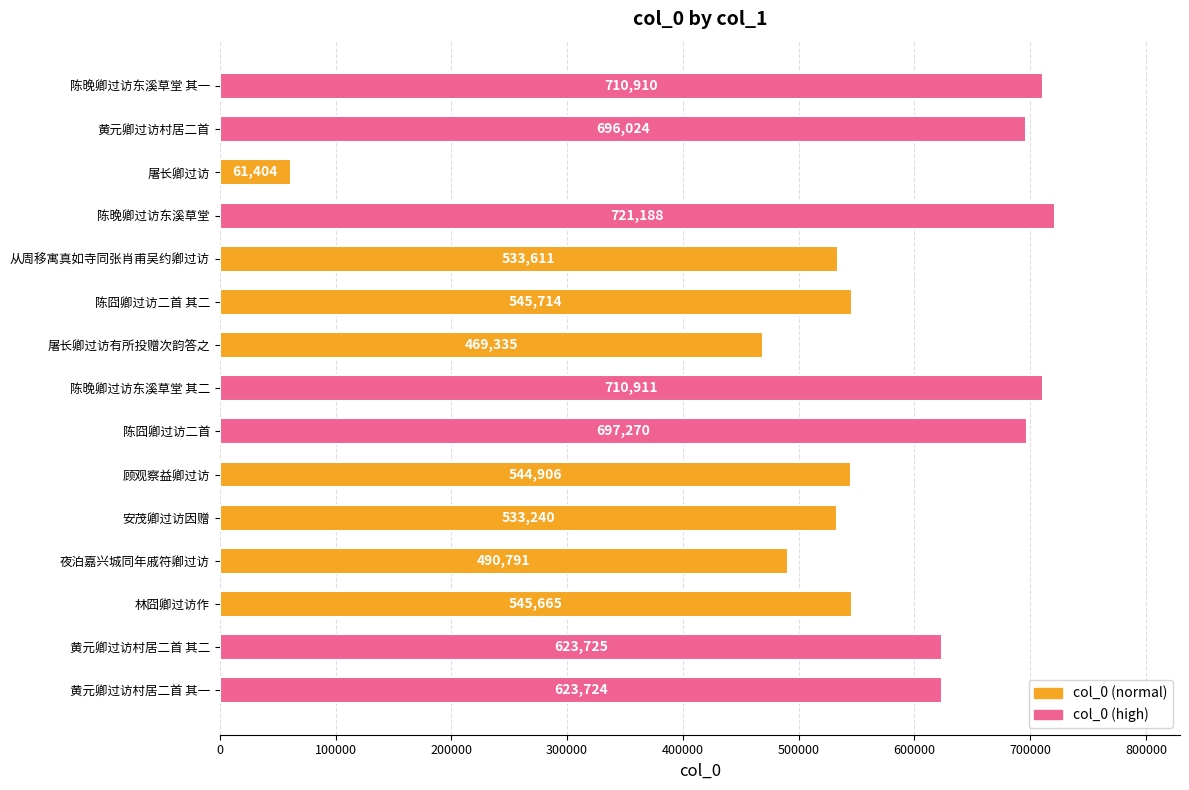

What is the sum of the values at 陈囧卿过访二首 and 从周移寓真如寺同张肖甫吴约卿过访?

1230881